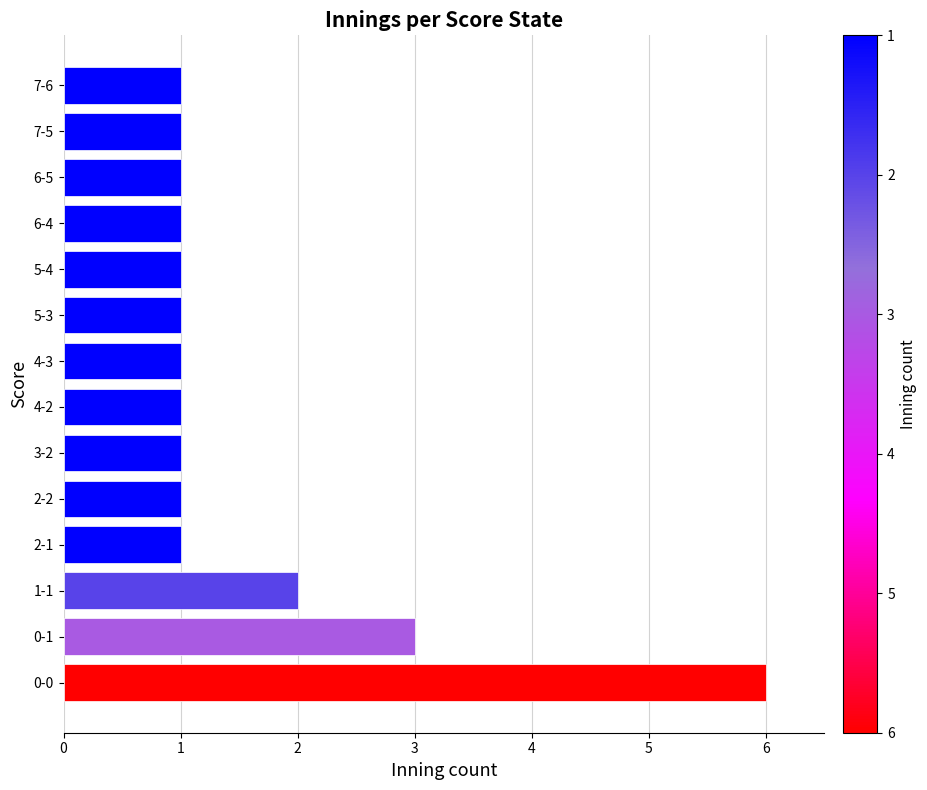

At which label is the value closest to 3?

0-1